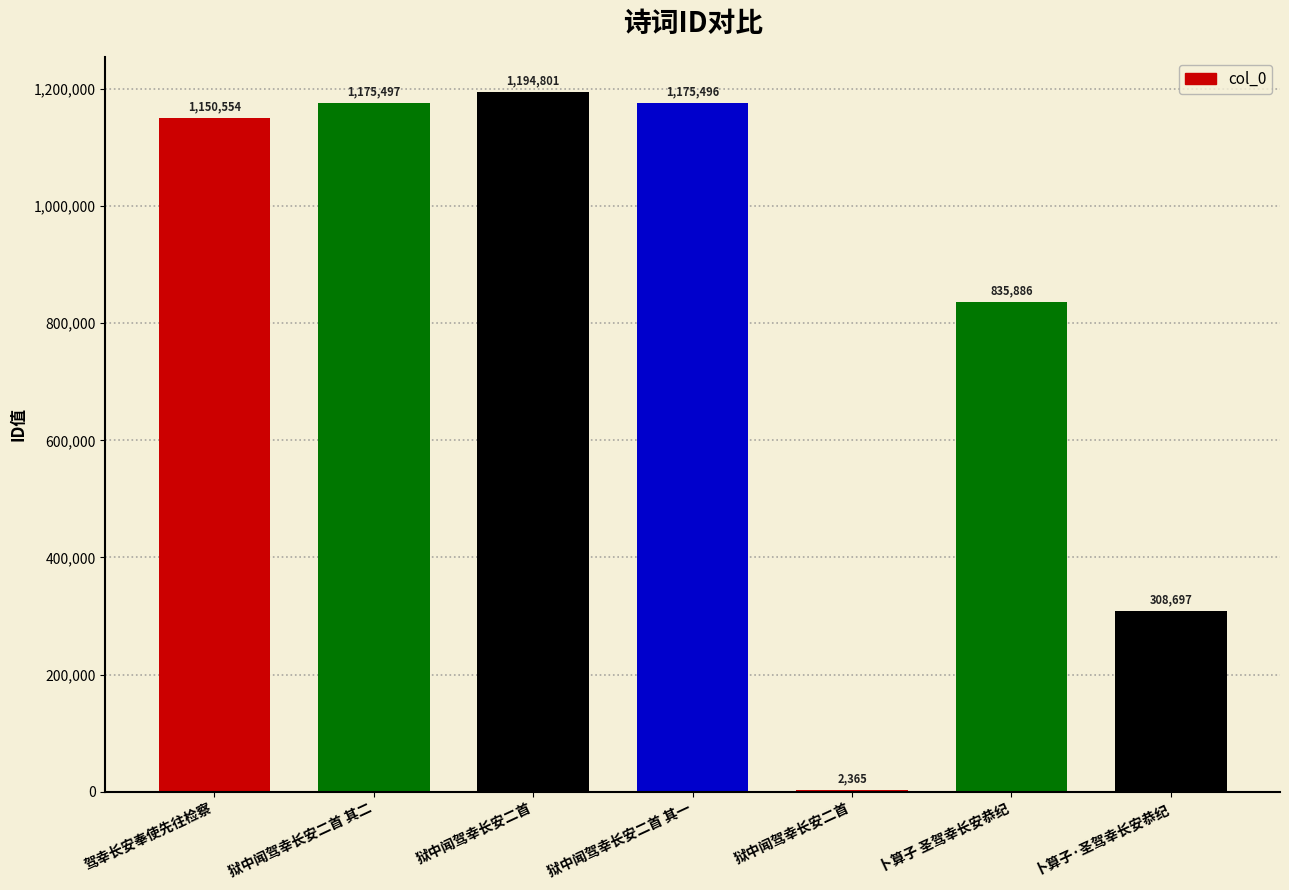

How many distinct data groups are displayed?

1